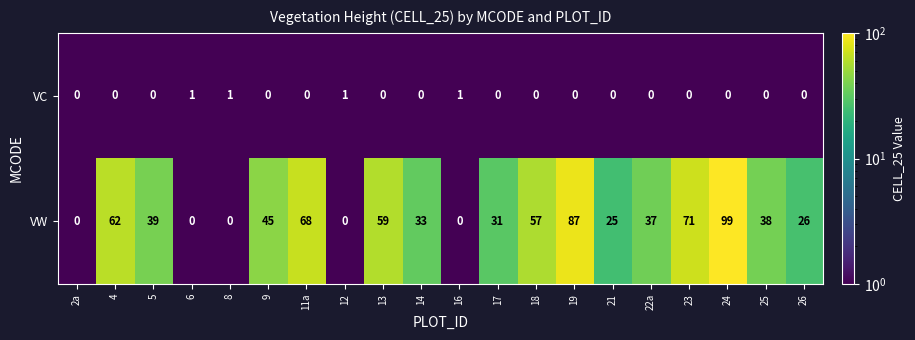

Which label corresponds to the largest value in the chart?

24